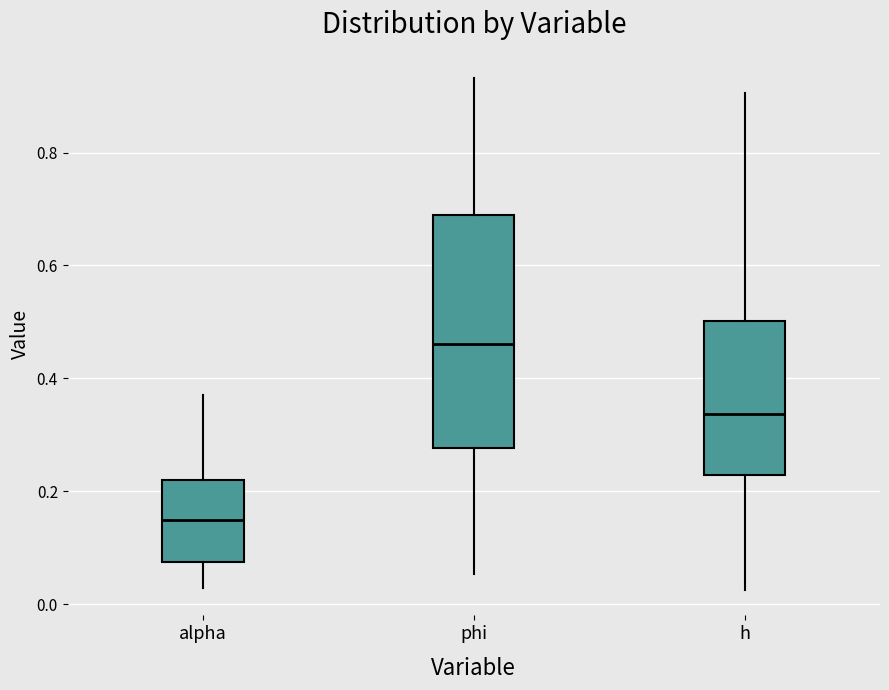

Where does the upper whisker of the box for h end on the y-axis? The values are not printed on the chart, so give them approximately, as read against the axis.

0.90